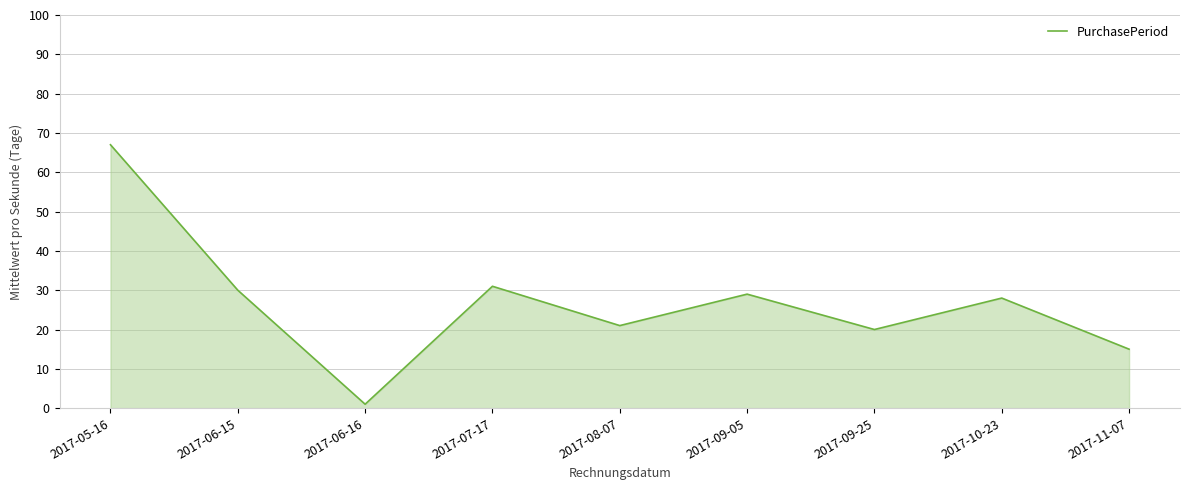

How many interior local peaks (higher than both neighbors) does the data have?

3